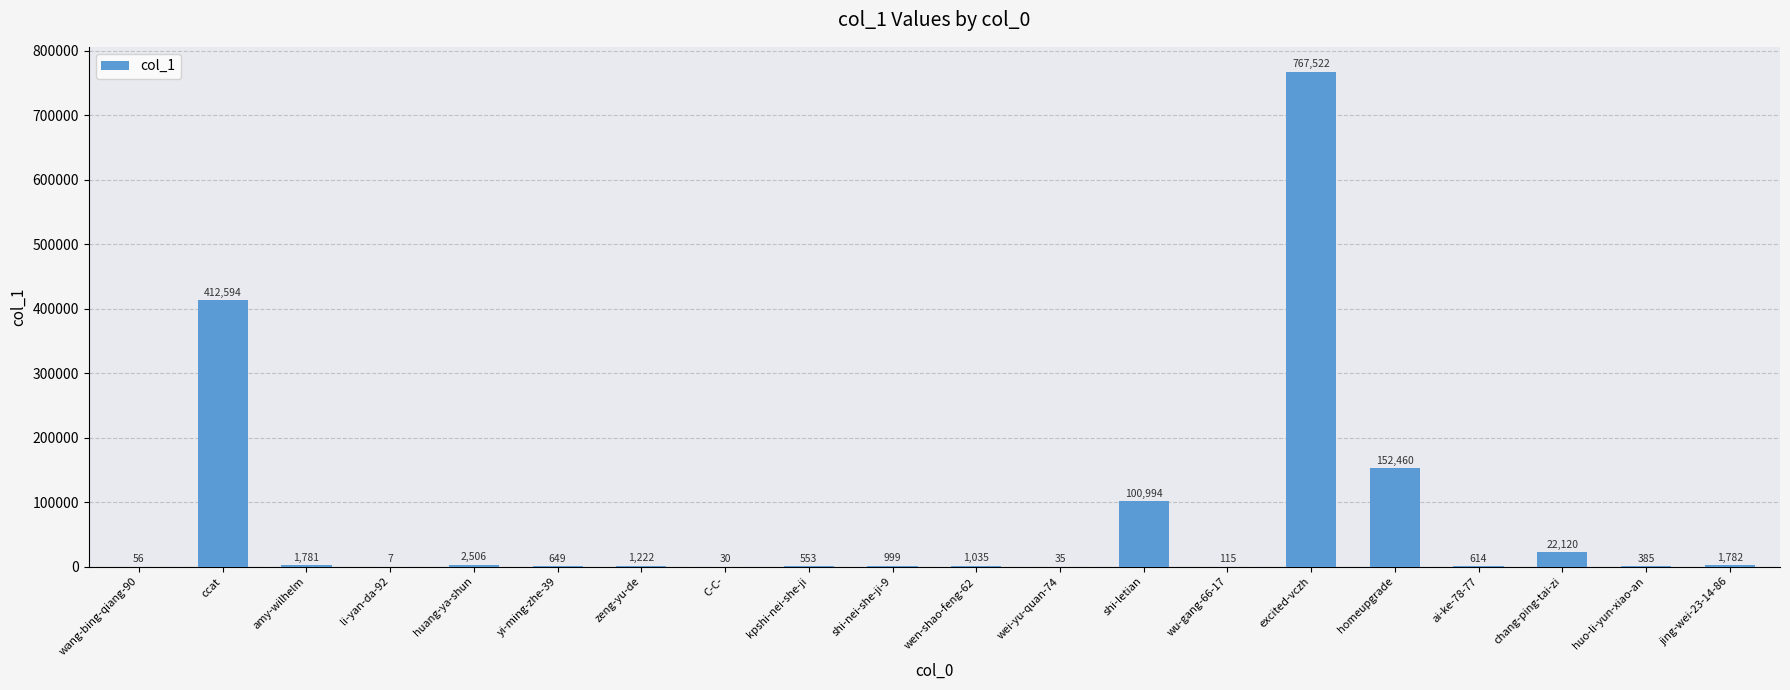

Are the bars horizontal?

No